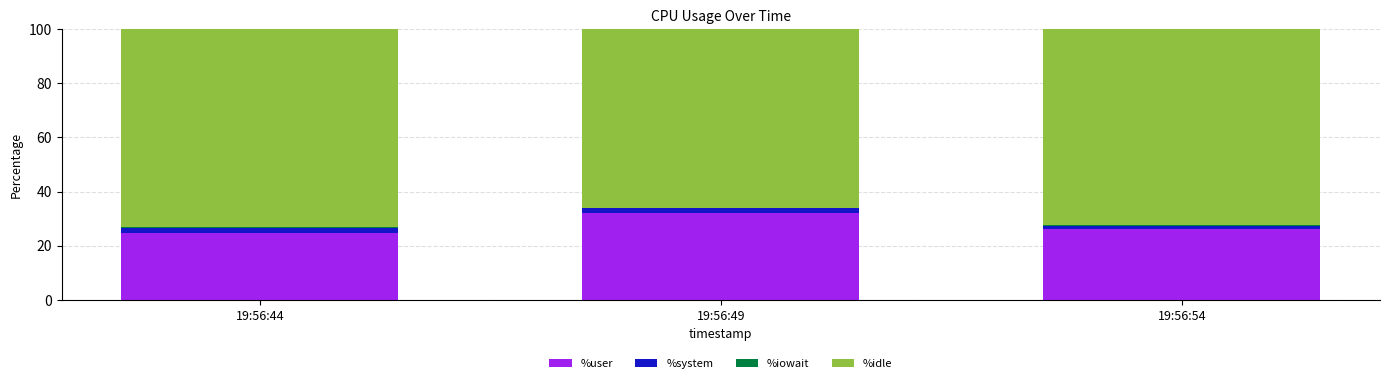

The %user series shows 54.4 at 19:56:49. True or false?

False